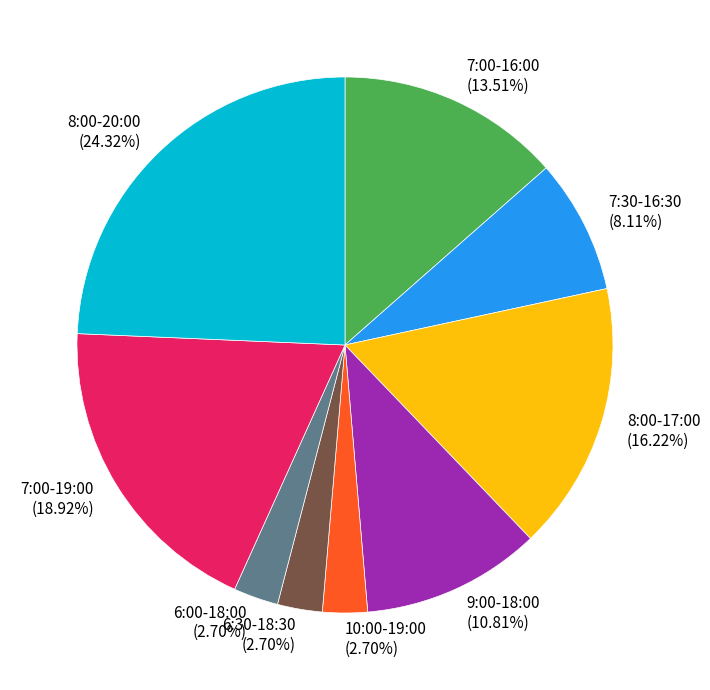

Between 7:30-16:30 (8.11%) and 8:00-20:00 (24.32%), which is larger?

8:00-20:00 (24.32%)